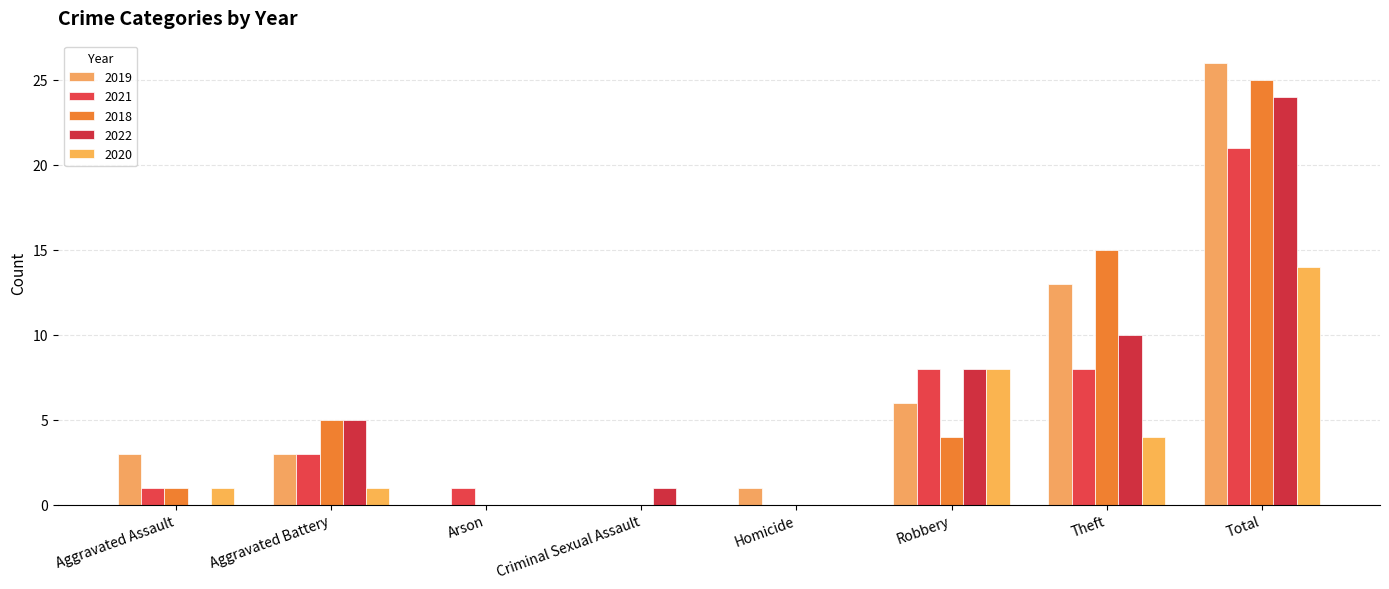

How many distinct data groups are displayed?

5